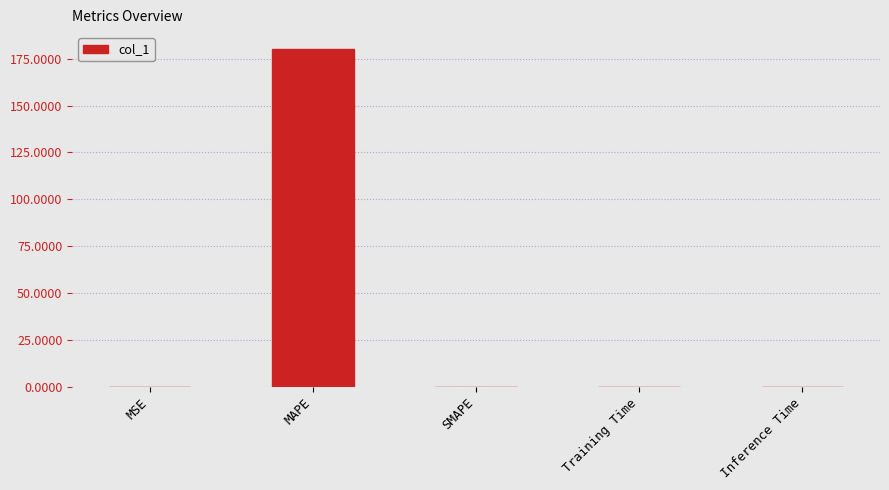

What is the sum of all values?

180.2